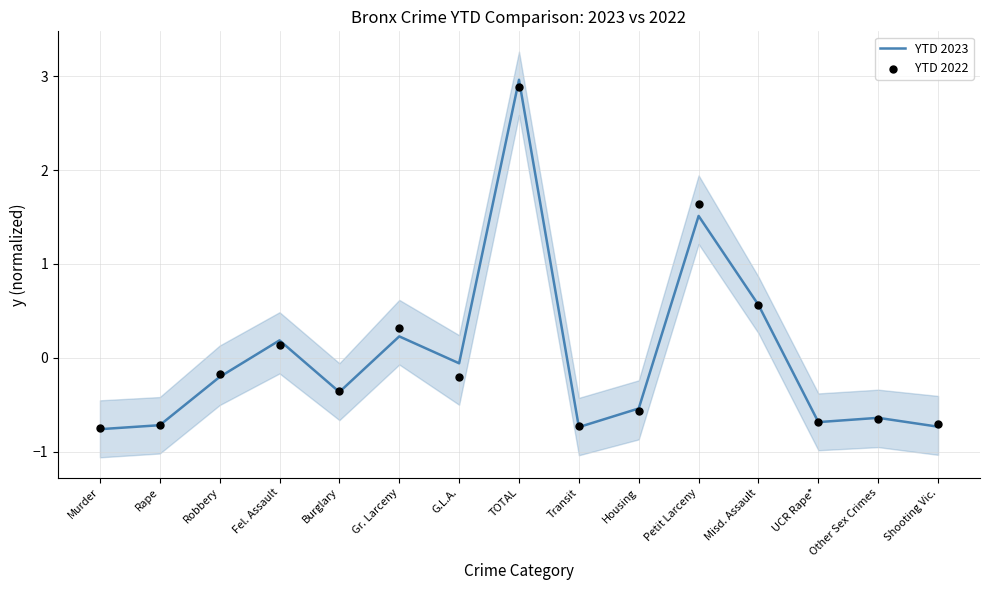

What are all the series names shown in the legend?

YTD 2023, YTD 2022